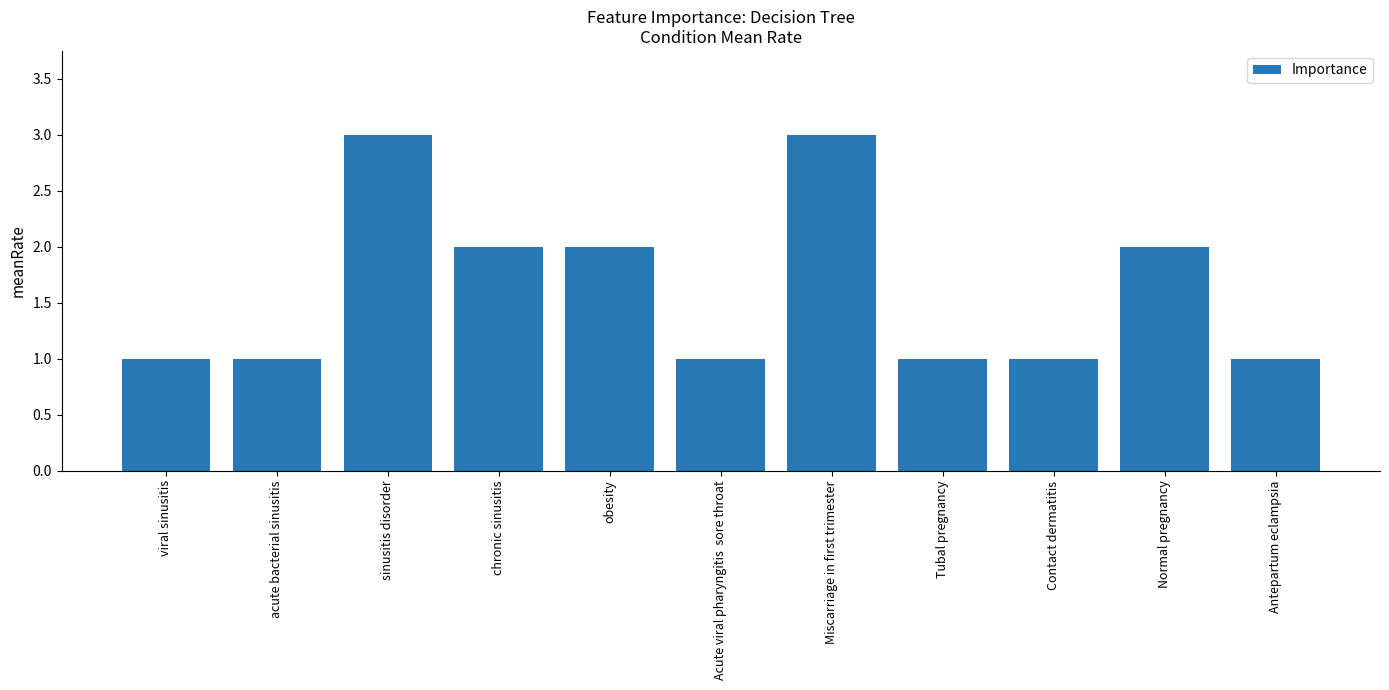

What is the difference between the maximum and minimum values?

2